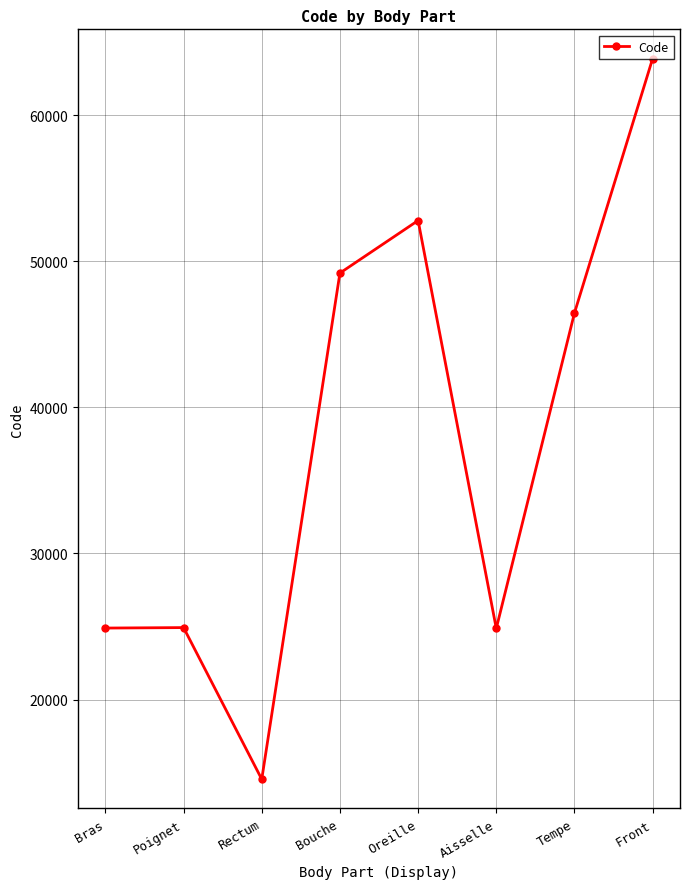

True or false: the data shows 24890 at Bras.

True